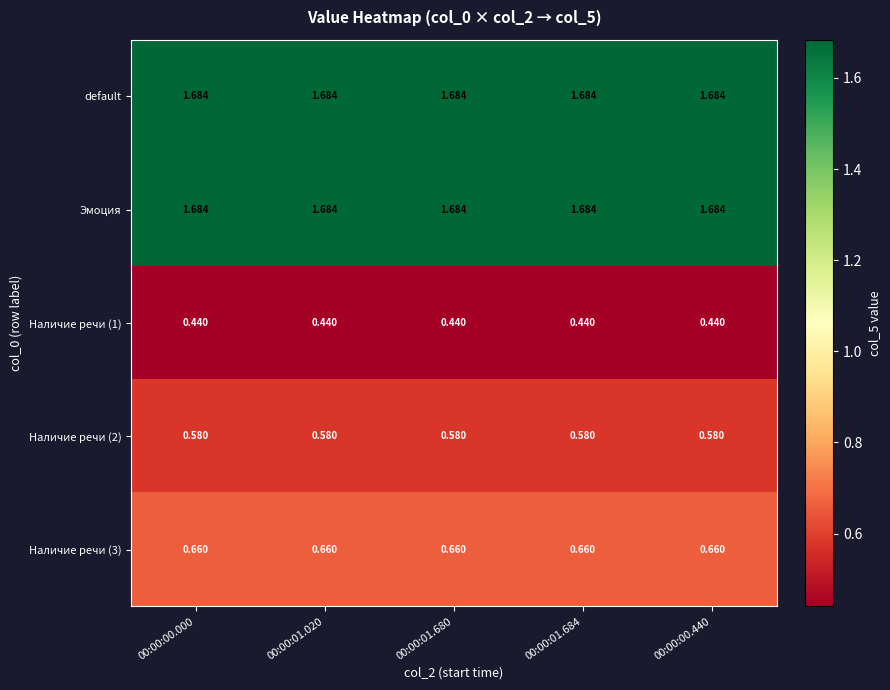

At how many categories does at least one series exceed 1?

5